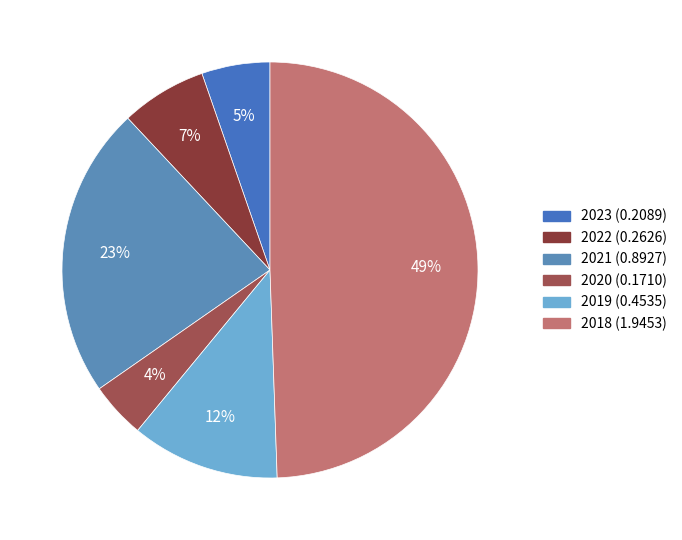

Is there a majority slice in this chart?

No